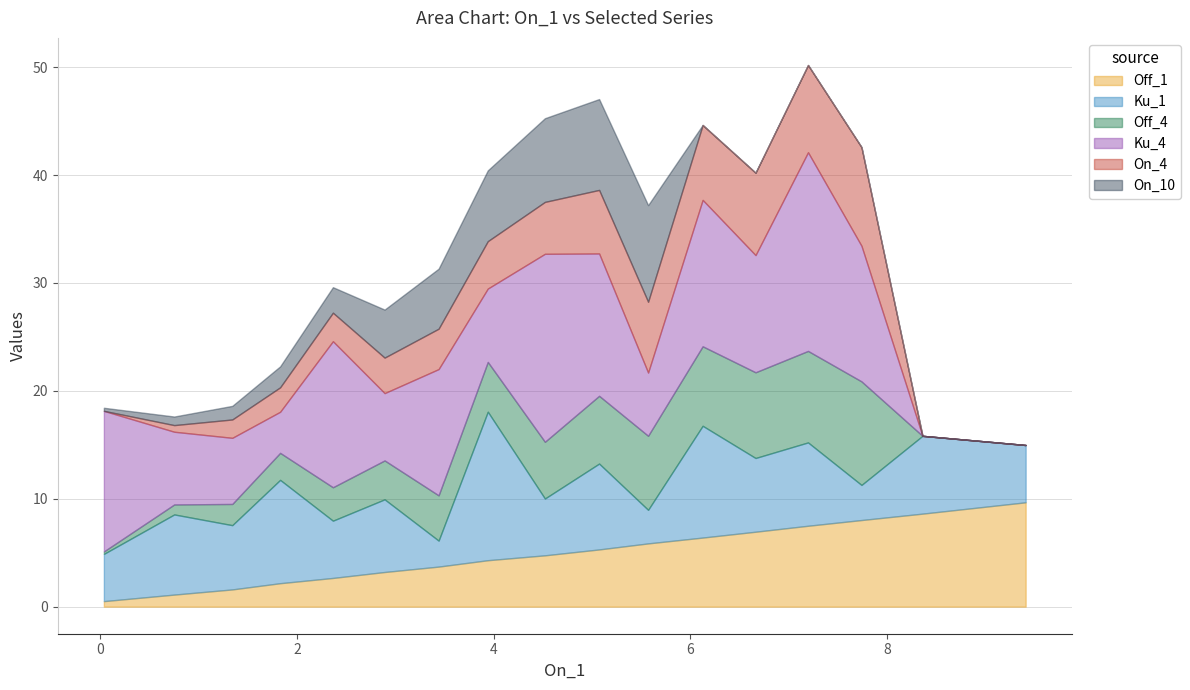

Rank the series at 9.405702851425714 from highest to lowest value.

Off_1, Ku_1, Off_4, Ku_4, On_4, On_10